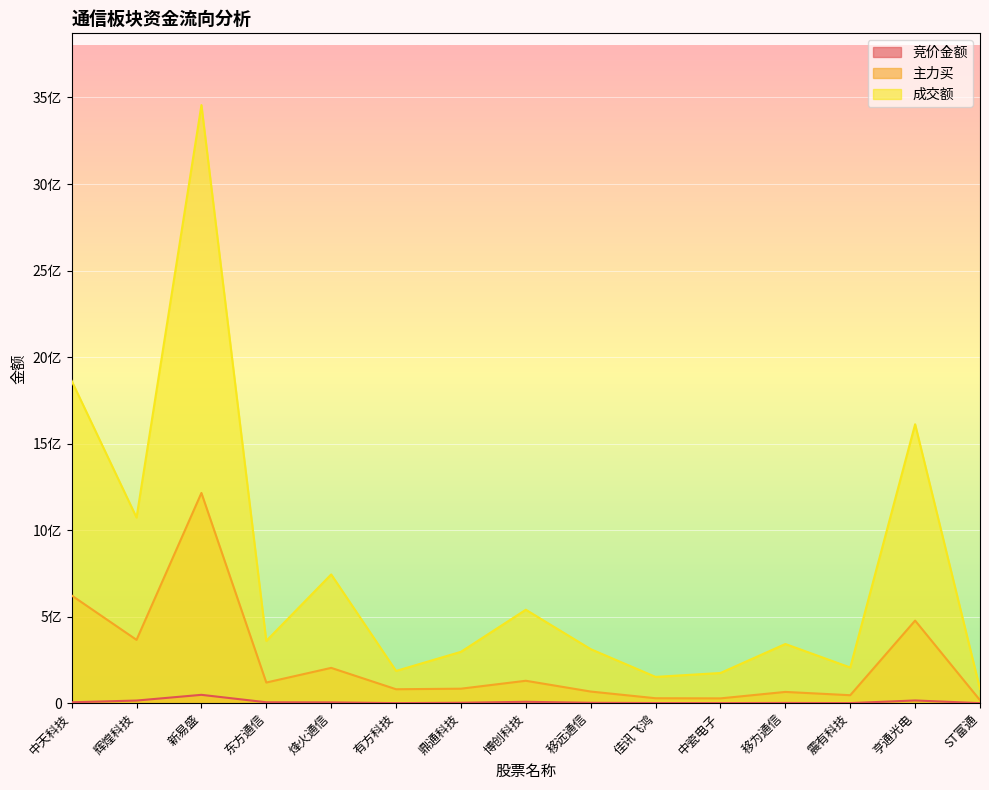

What is the maximum value for 成交额?

3456037340